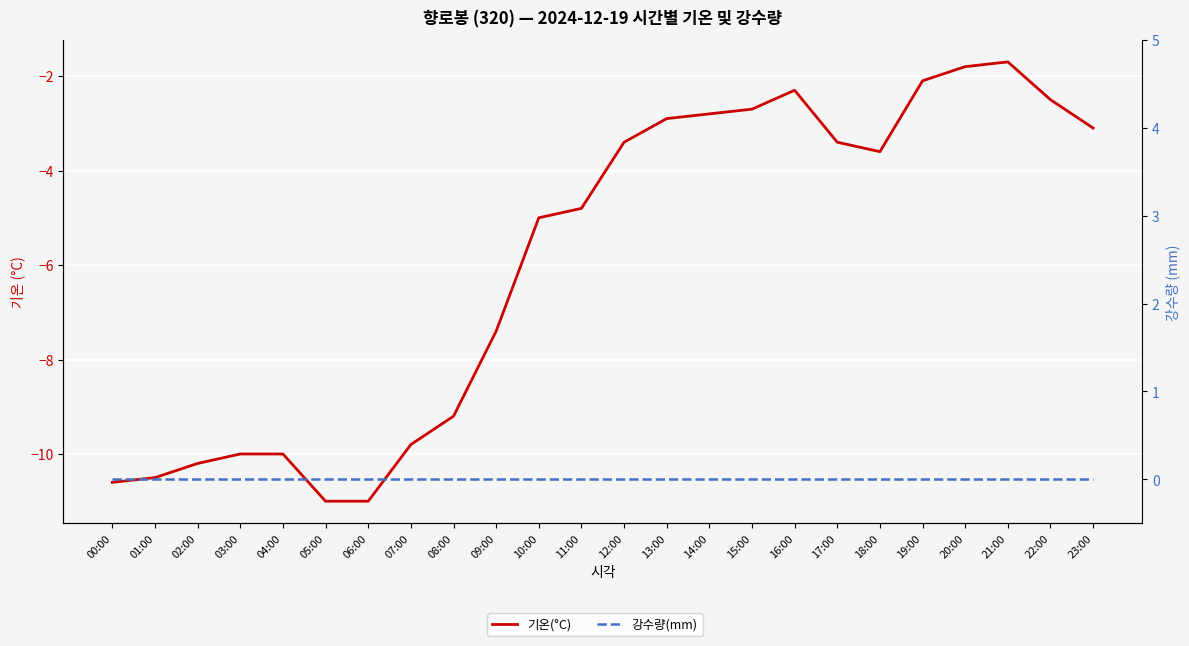

At which label is 기온(°C) closest to -6?

10:00